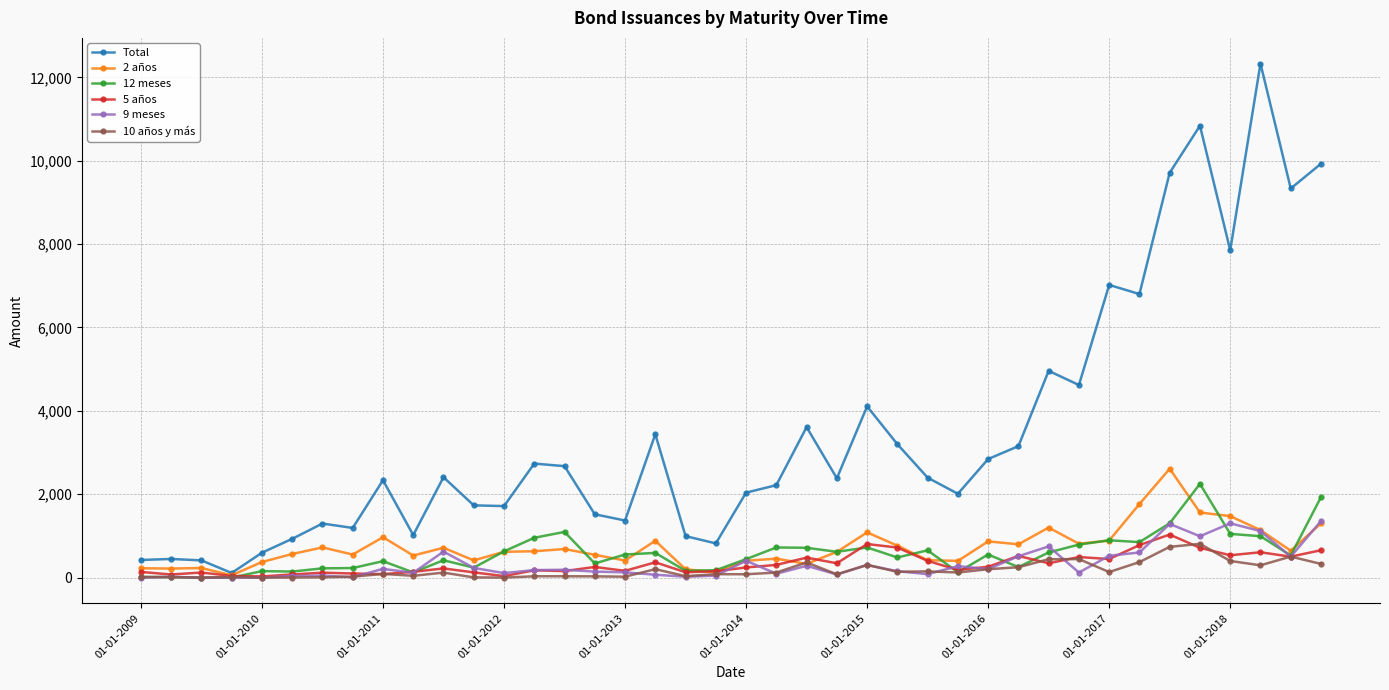

True or false: 12 meses has more than 1 points higher than both neighbors.

True